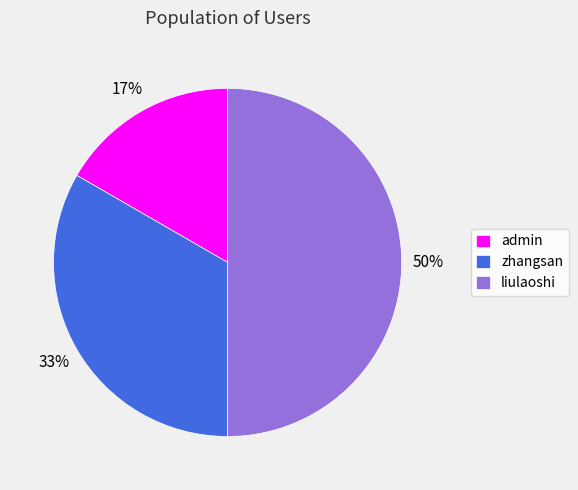

Is zhangsan the majority of the pie?

No